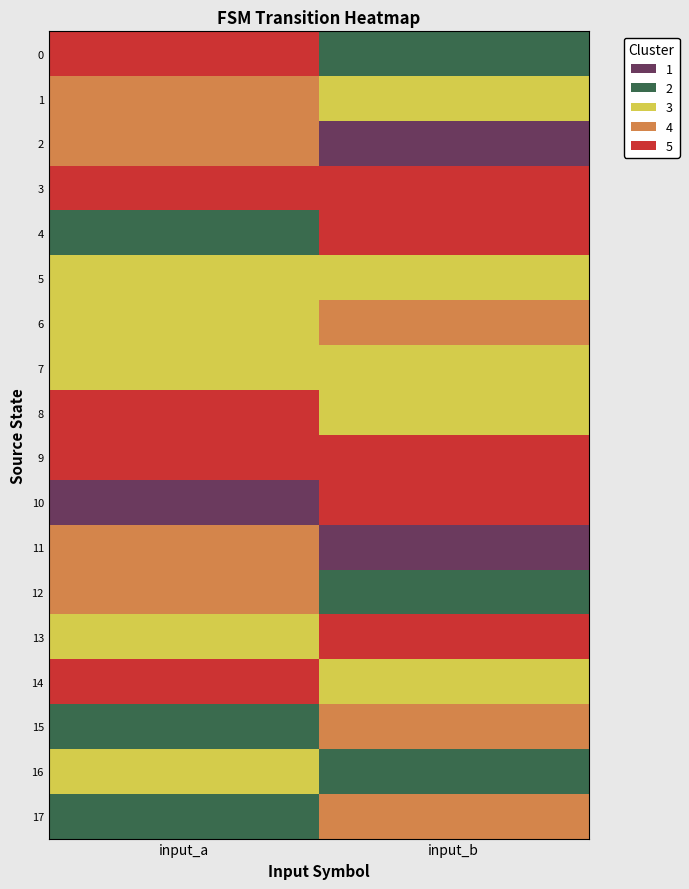

At how many categories does at least one series exceed 3?

2